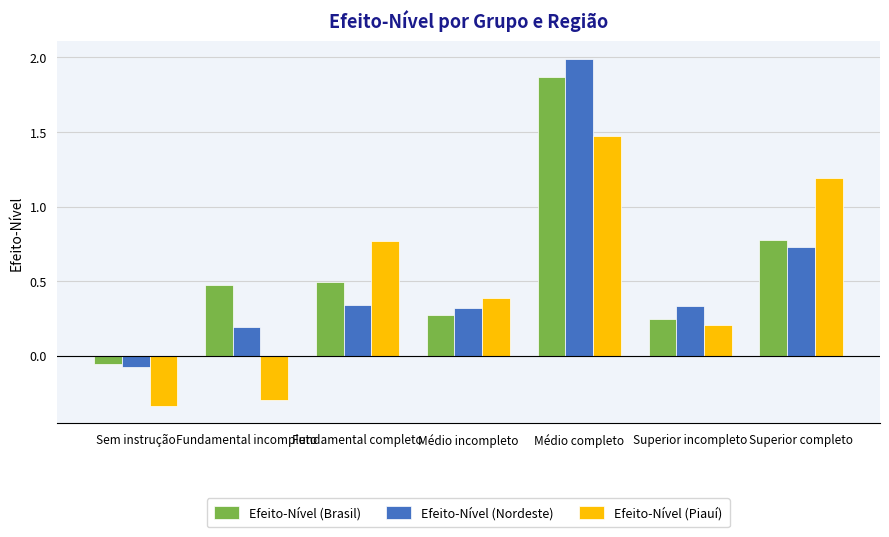

What is the label of the 4th bar from the right?

Médio incompleto